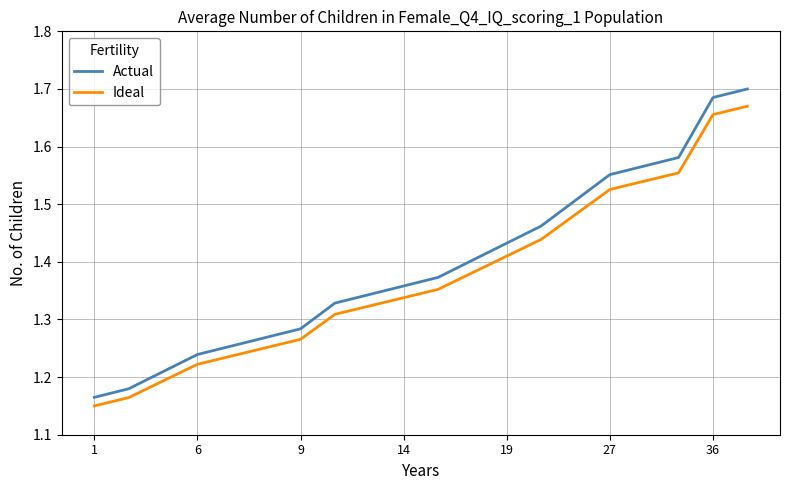

Rank the series by their maximum value, from lowest to highest.

Ideal, Actual